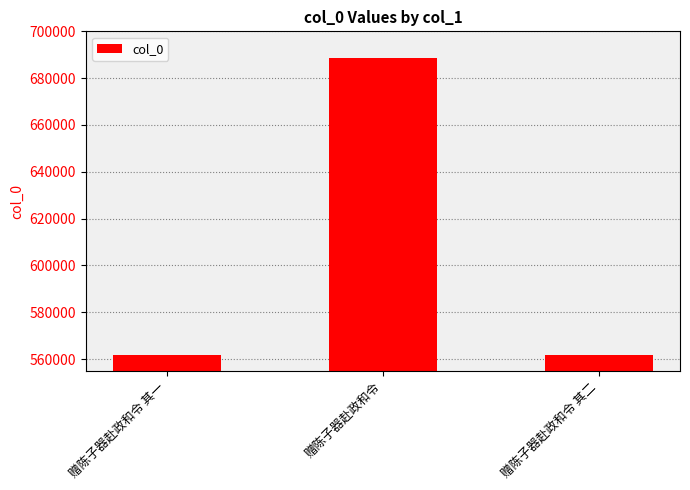

Where does the data first go above 561645?

赠陈子器赴政和令